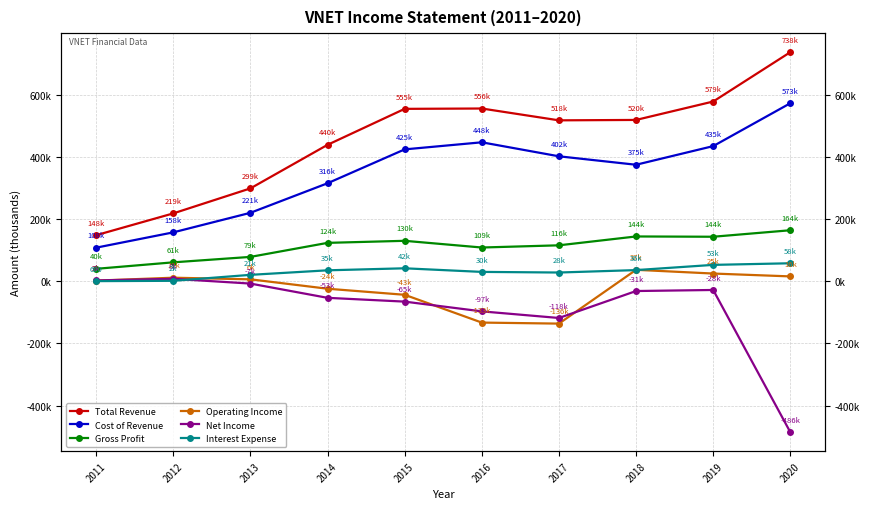

How many series are shown in this chart?

6